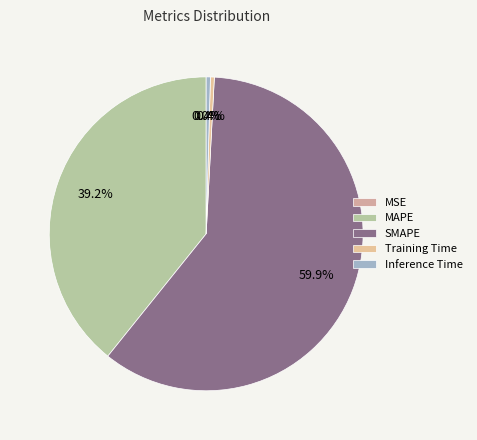

Is it true that MSE is 0% of the pie?

True